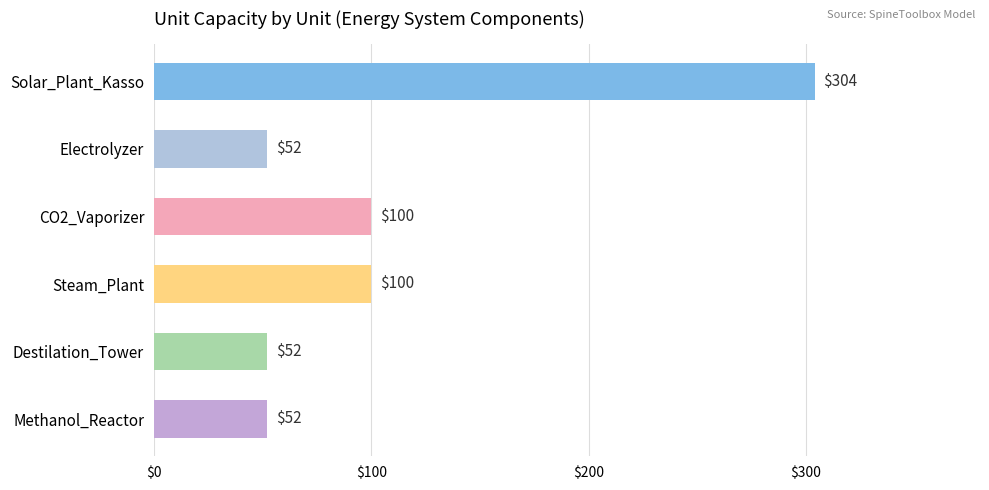

The value at Solar_Plant_Kasso is 412. True or false?

False